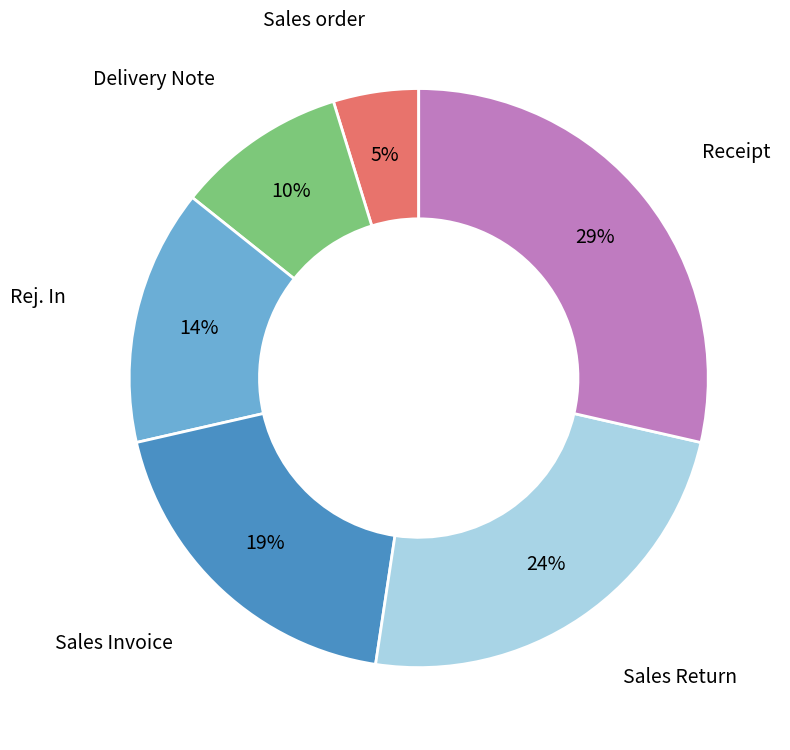

How many segments does this pie chart have?

6